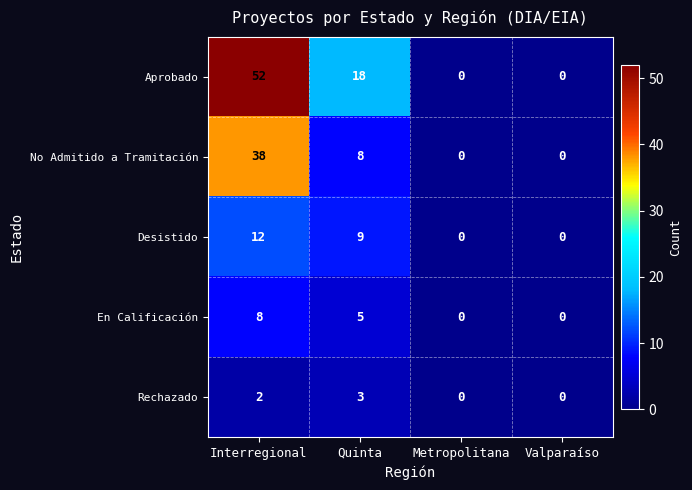

What is the sum of all En Calificación values?

13